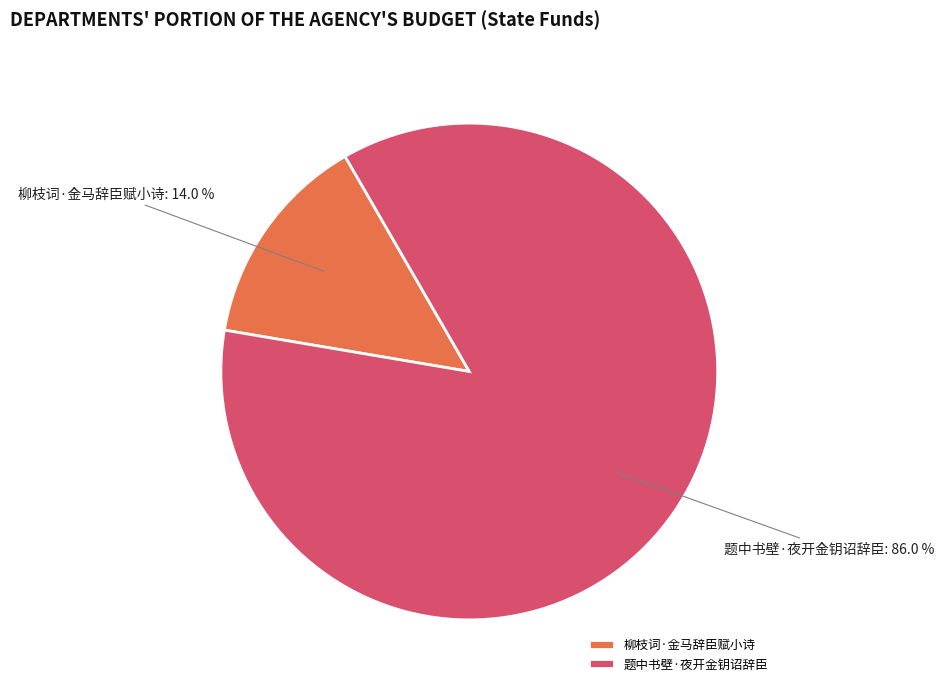

Count the number of slices in the pie.

2